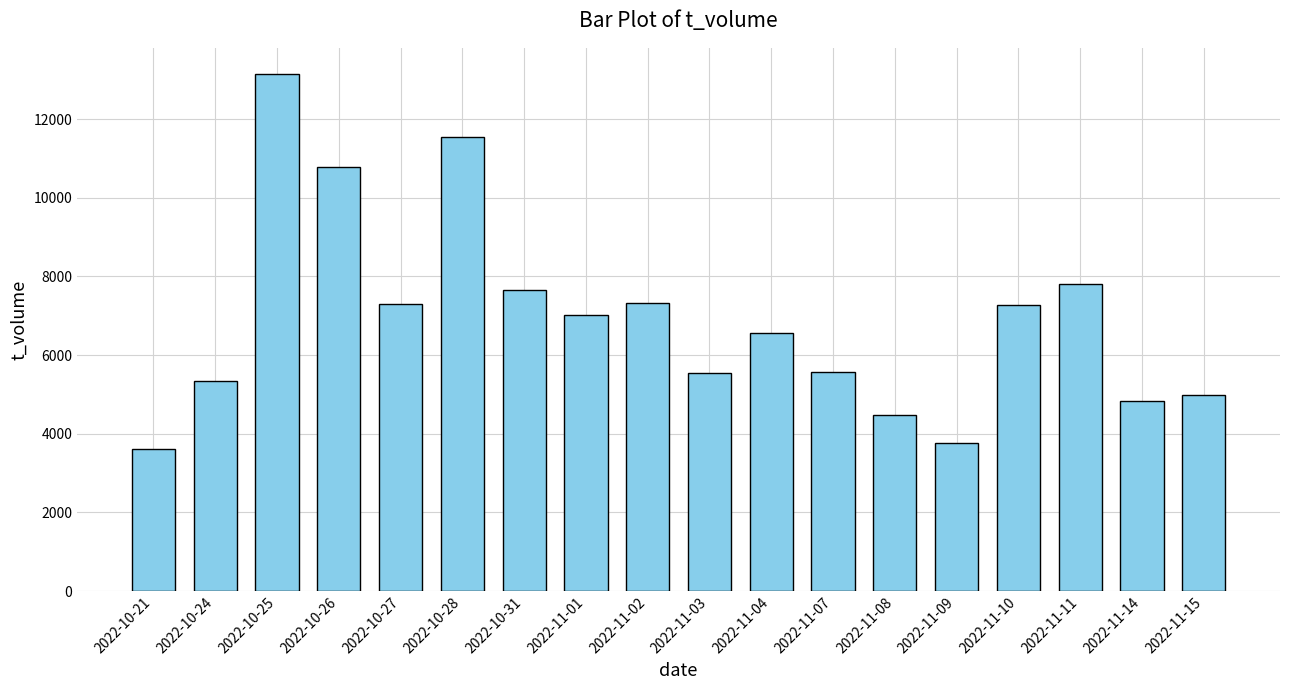

True or false: the data shows 7318 at 2022-11-02.

True